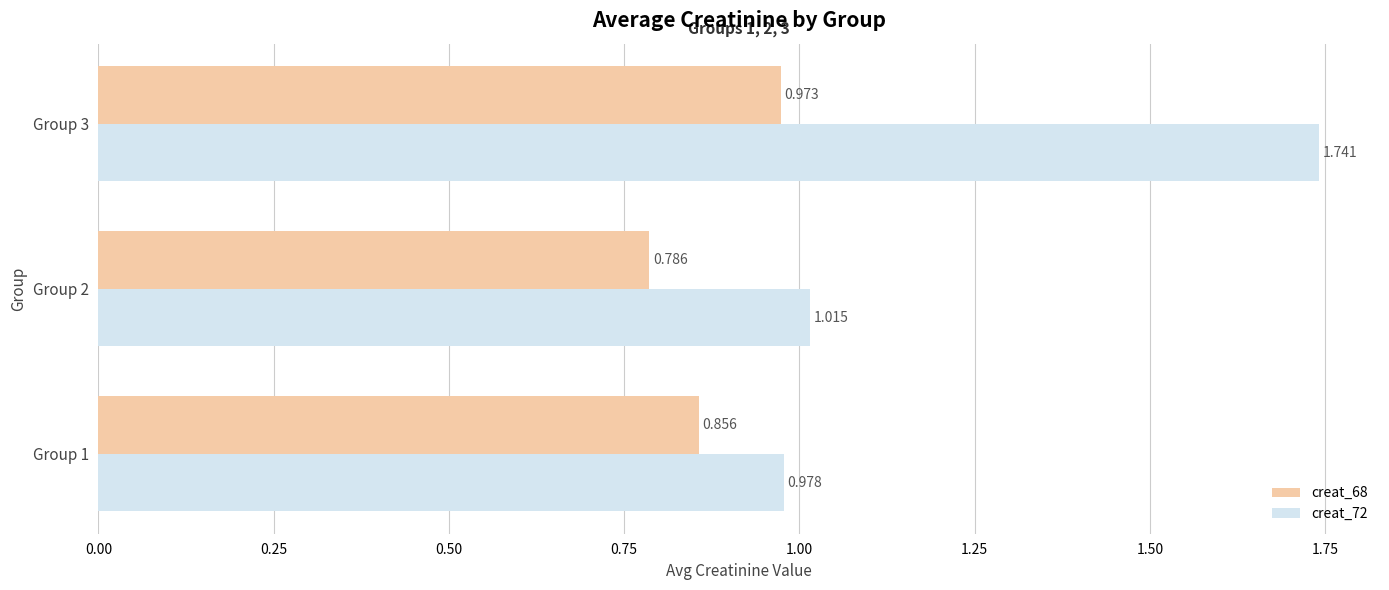

Which series has the largest total across all categories?

creat_72